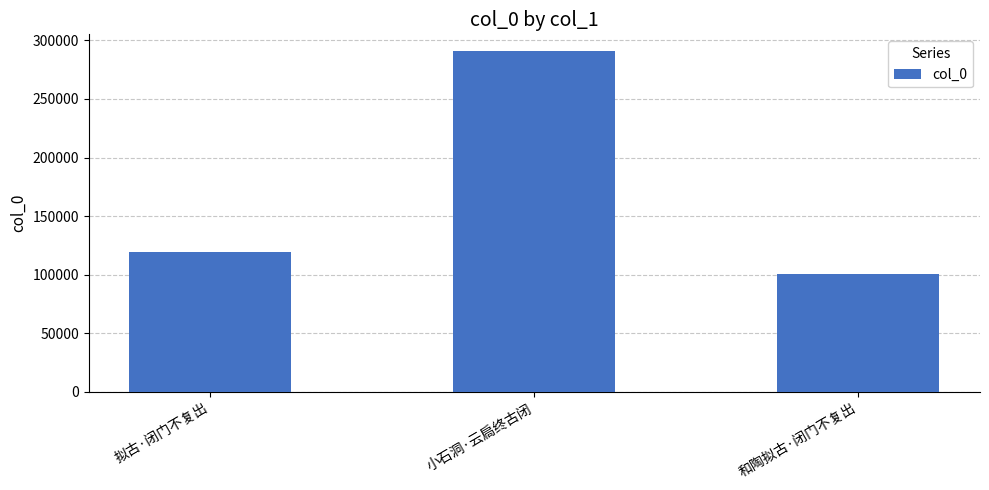

Rank the categories by value from lowest to highest.

和陶拟古·闭门不复出, 拟古·闭门不复出, 小石洞·云扃终古闭